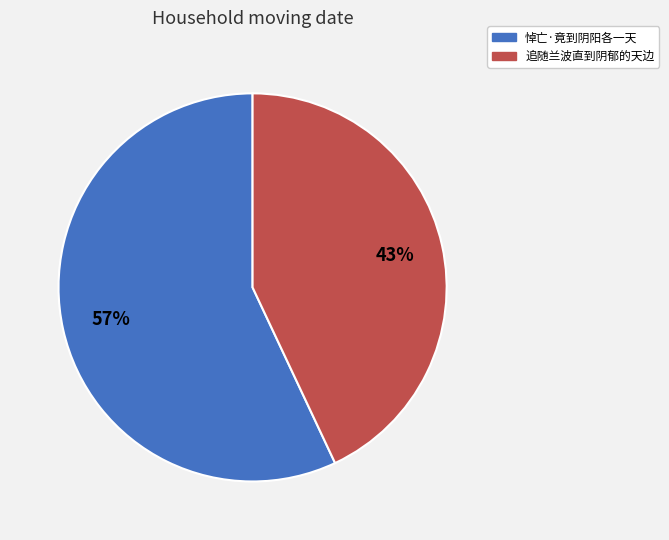

To the nearest percent, what is the difference between the 悼亡·竟到阴阳各一天 and 追随兰波直到阴郁的天边 slice percentages?

14%